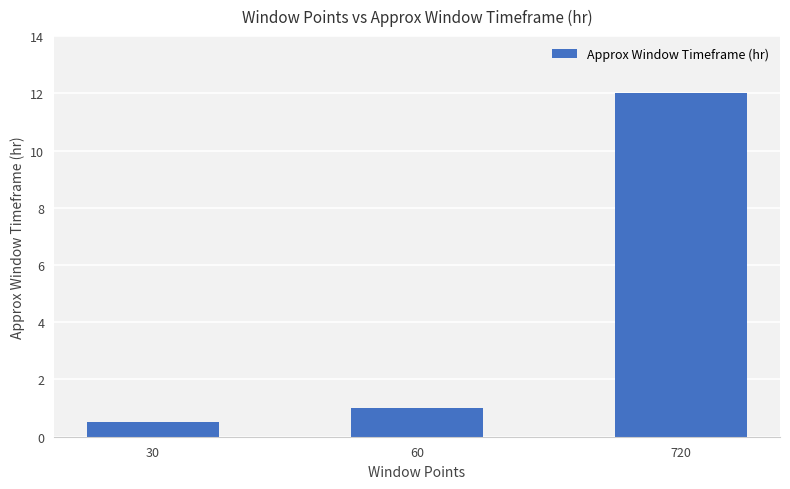

Rank the categories by value from lowest to highest.

30, 60, 720